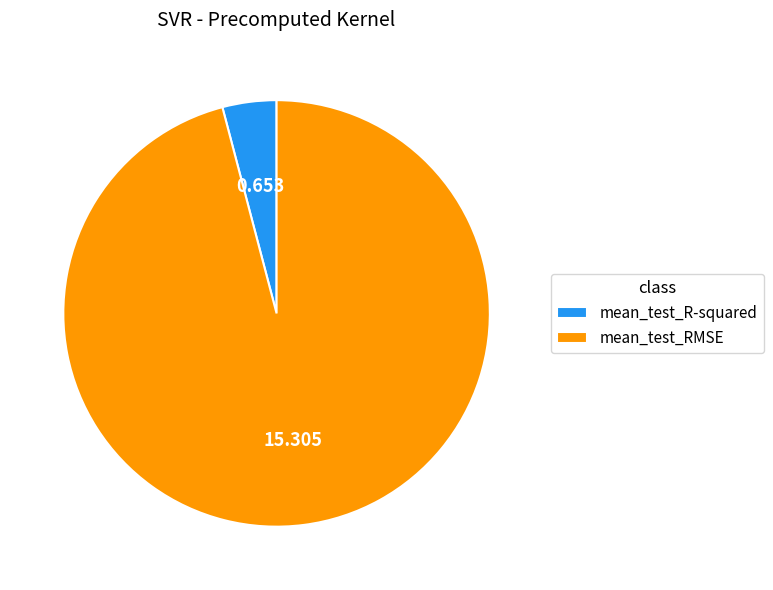

Is there any slice that represents more than half of the pie?

Yes